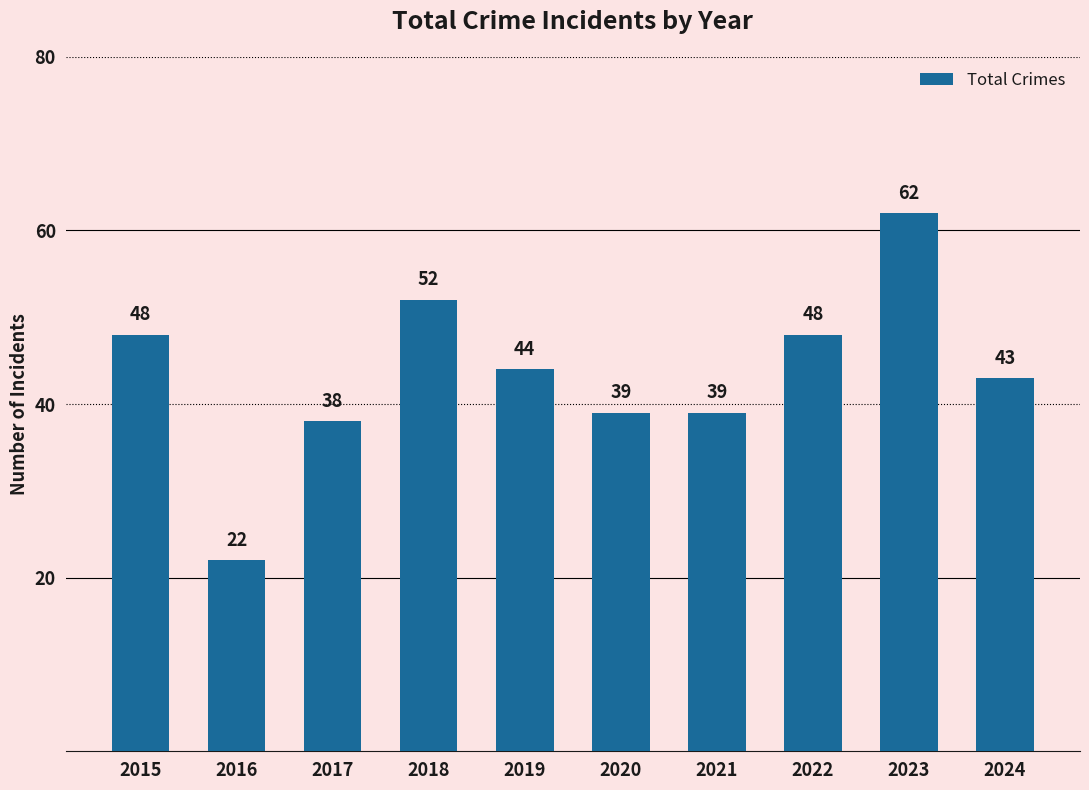

How many values are below 44?

5